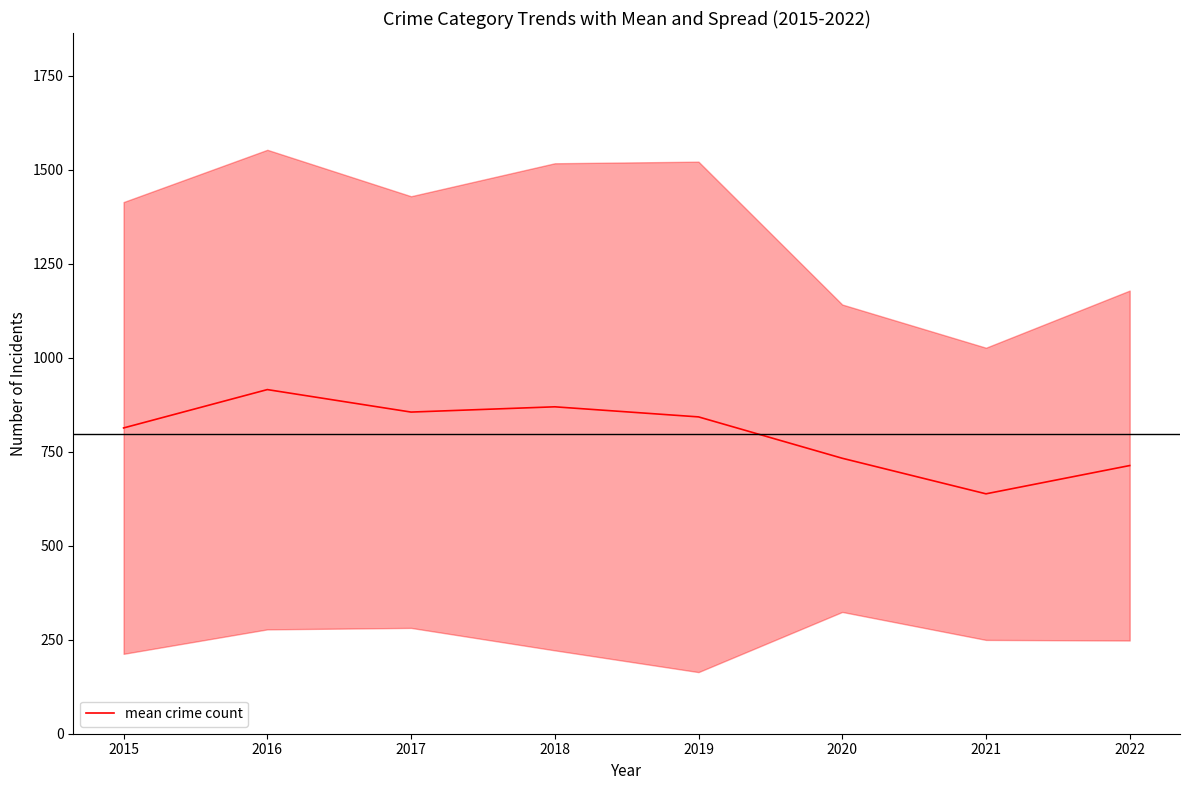

How many lines are shown in the chart?

1